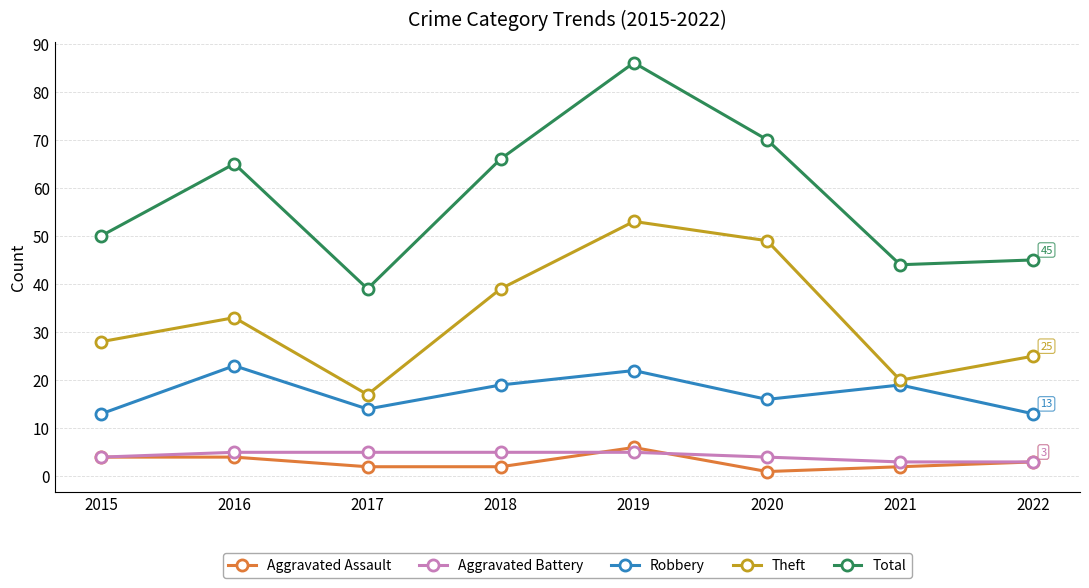

What is the difference between the second highest and second lowest values in the Aggravated Assault series?

2